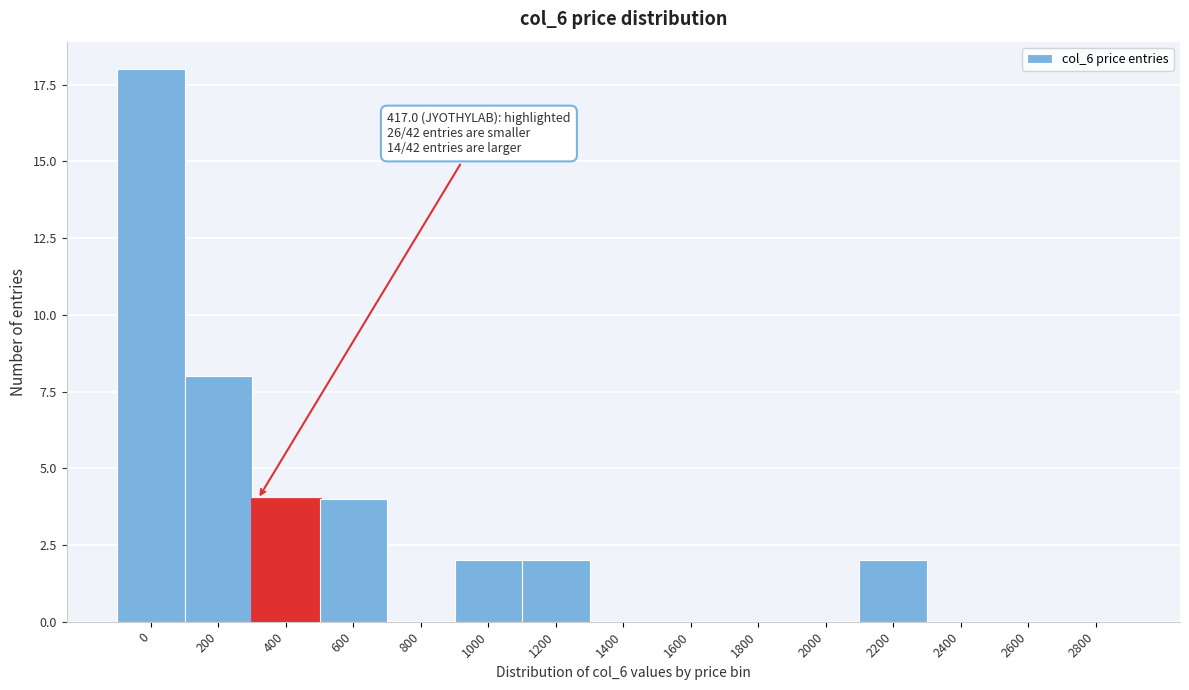

Reading left to right, what are all the values shown in this chart?

0=18	200=8	400=4	600=4	800=0	1000=2	1200=2	1400=0	1600=0	1800=0	2000=0	2200=2	2400=0	2600=0	2800=0